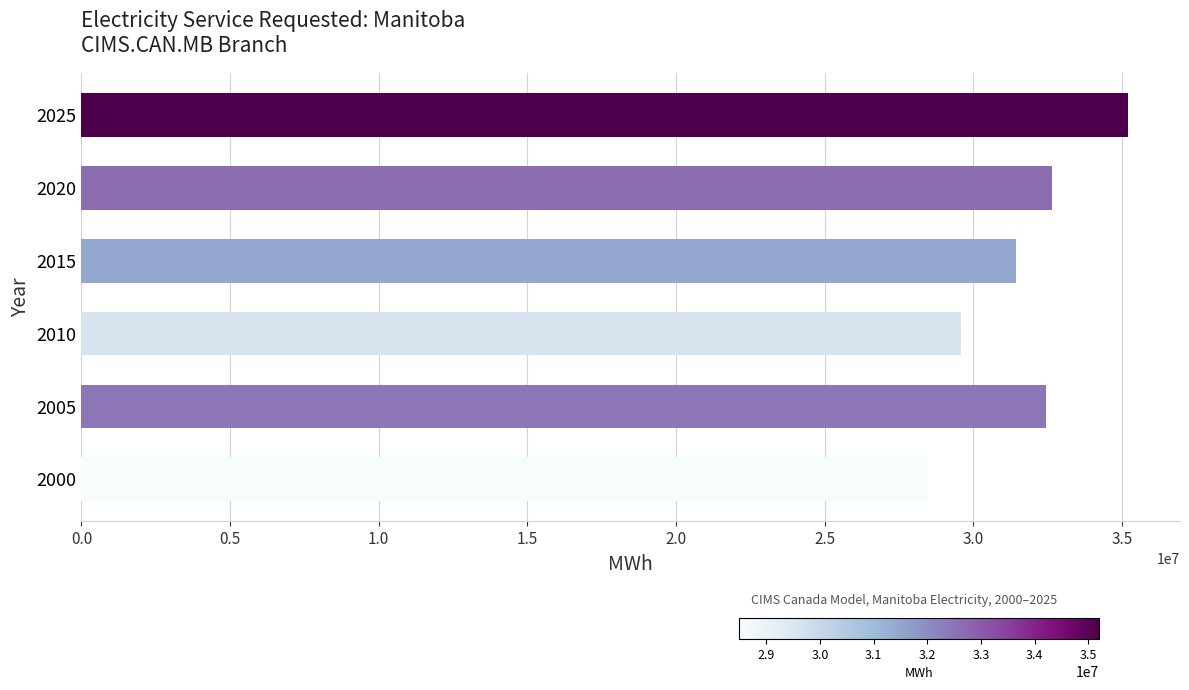

Approximately how many times larger is the value at 2020 compared to 2000?

1.1